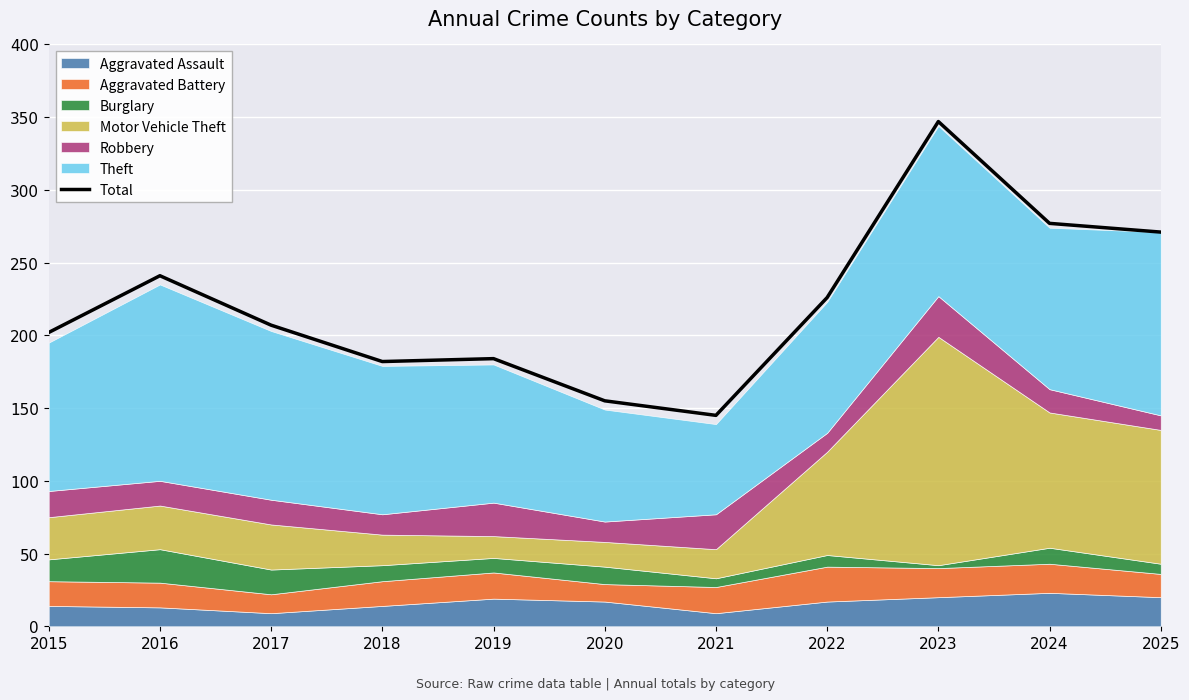

Reading left to right, what are all the values shown in this chart?

2015=202	2016=241	2017=207	2018=182	2019=184	2020=155	2021=145	2022=226	2023=347	2024=277	2025=271